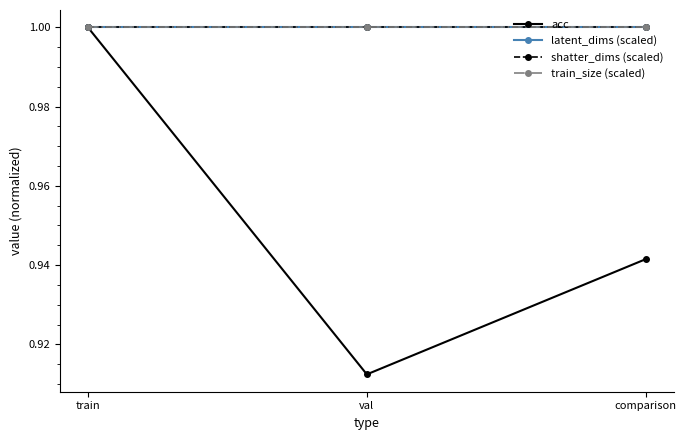

Which has a higher value, val or comparison?

comparison